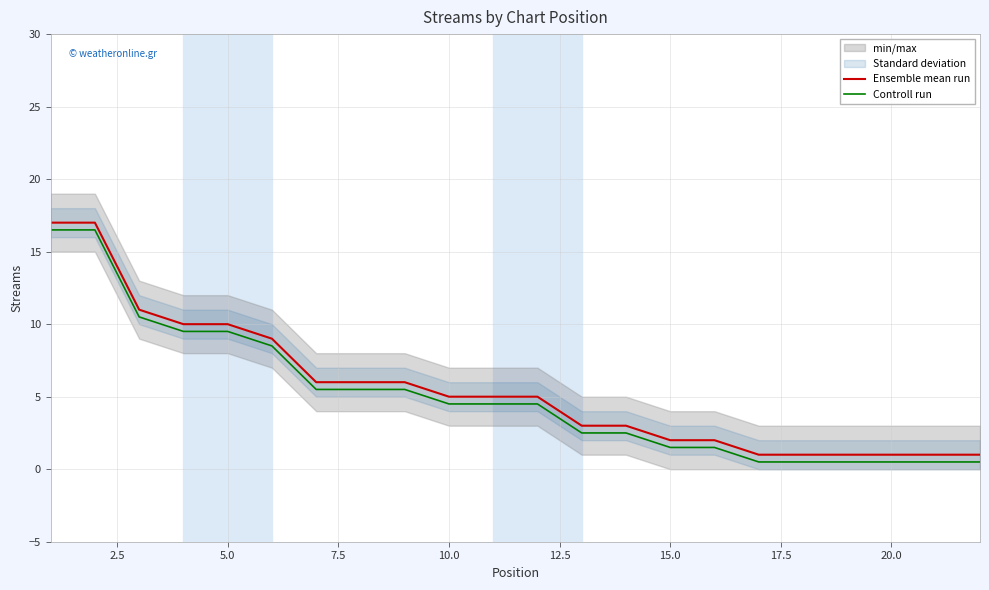

Reading left to right, list all the values displayed in this chart.

Ensemble mean run: 17.0	17.0	11.0	10.0	10.0	9.0	6.0	6.0	6.0	5.0	5.0	5.0	3.0	3.0	2.0	2.0	1.0	1.0	1.0	1.0	1.0	1.0
Controll run: 16.5	16.5	10.5	9.5	9.5	8.5	5.5	5.5	5.5	4.5	4.5	4.5	2.5	2.5	1.5	1.5	0.5	0.5	0.5	0.5	0.5	0.5